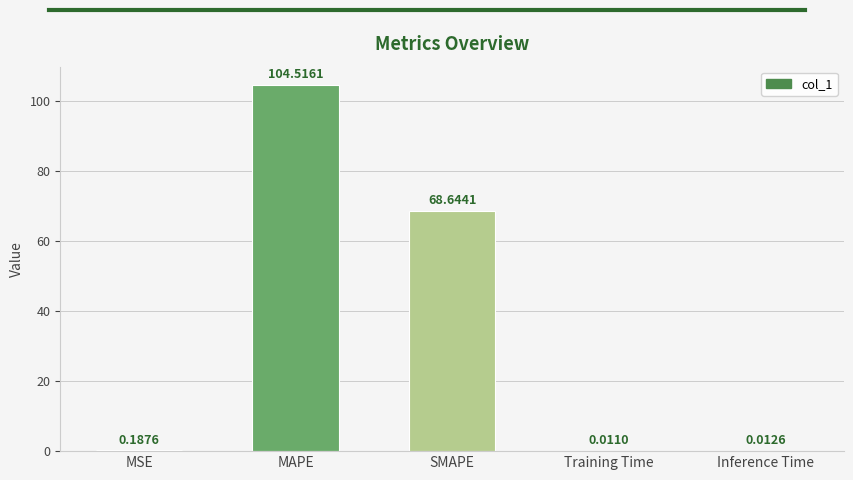

What is the average value?

34.7